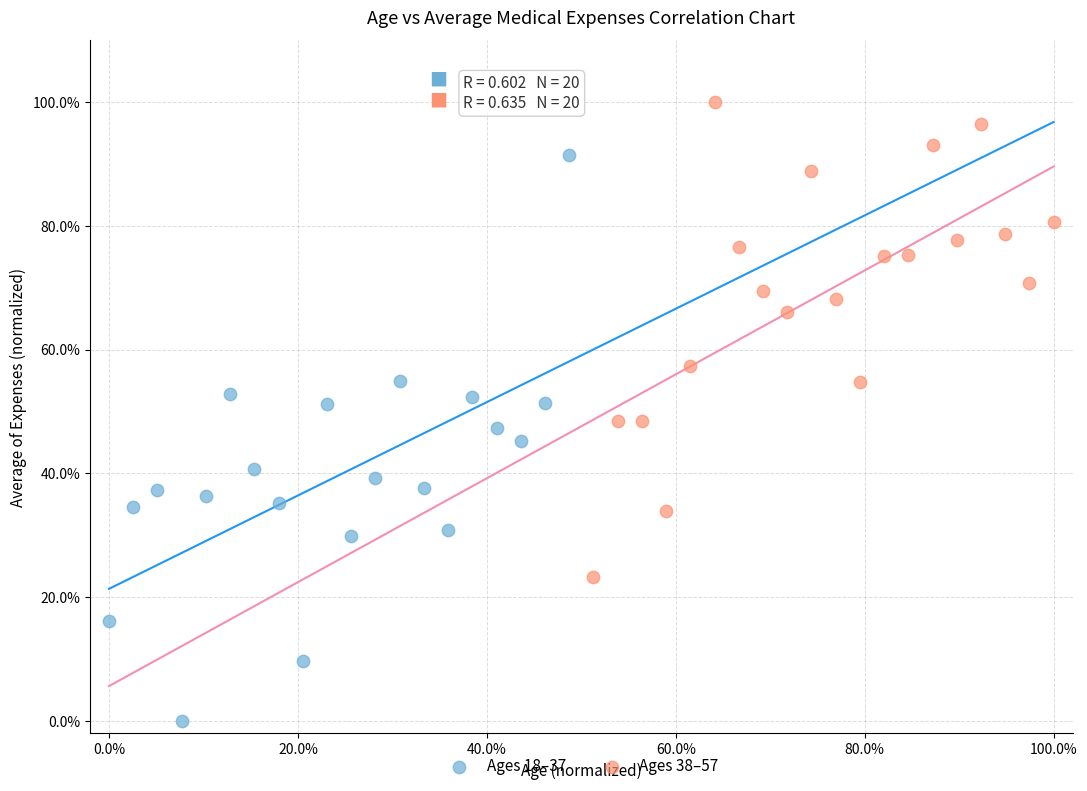

Which series reaches the maximum Y coordinate?

Ages 38–57